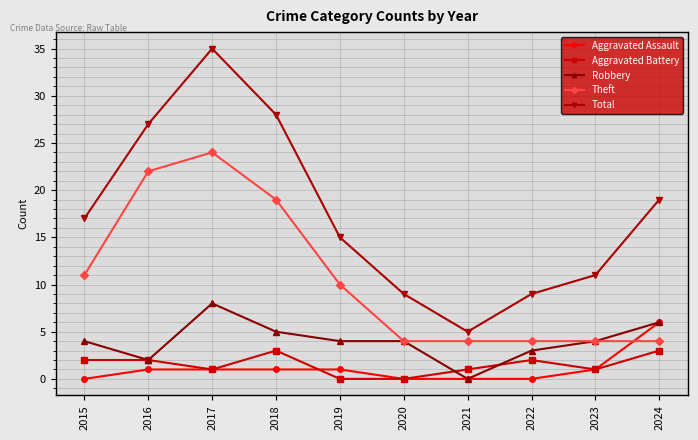

Reading left to right, list all the values displayed in this chart.

Aggravated Assault: 2015=0	2016=1	2017=1	2018=1	2019=1	2020=0	2021=0	2022=0	2023=1	2024=6
Aggravated Battery: 2015=2	2016=2	2017=1	2018=3	2019=0	2020=0	2021=1	2022=2	2023=1	2024=3
Robbery: 2015=4	2016=2	2017=8	2018=5	2019=4	2020=4	2021=0	2022=3	2023=4	2024=6
Theft: 2015=11	2016=22	2017=24	2018=19	2019=10	2020=4	2021=4	2022=4	2023=4	2024=4
Total: 2015=17	2016=27	2017=35	2018=28	2019=15	2020=9	2021=5	2022=9	2023=11	2024=19